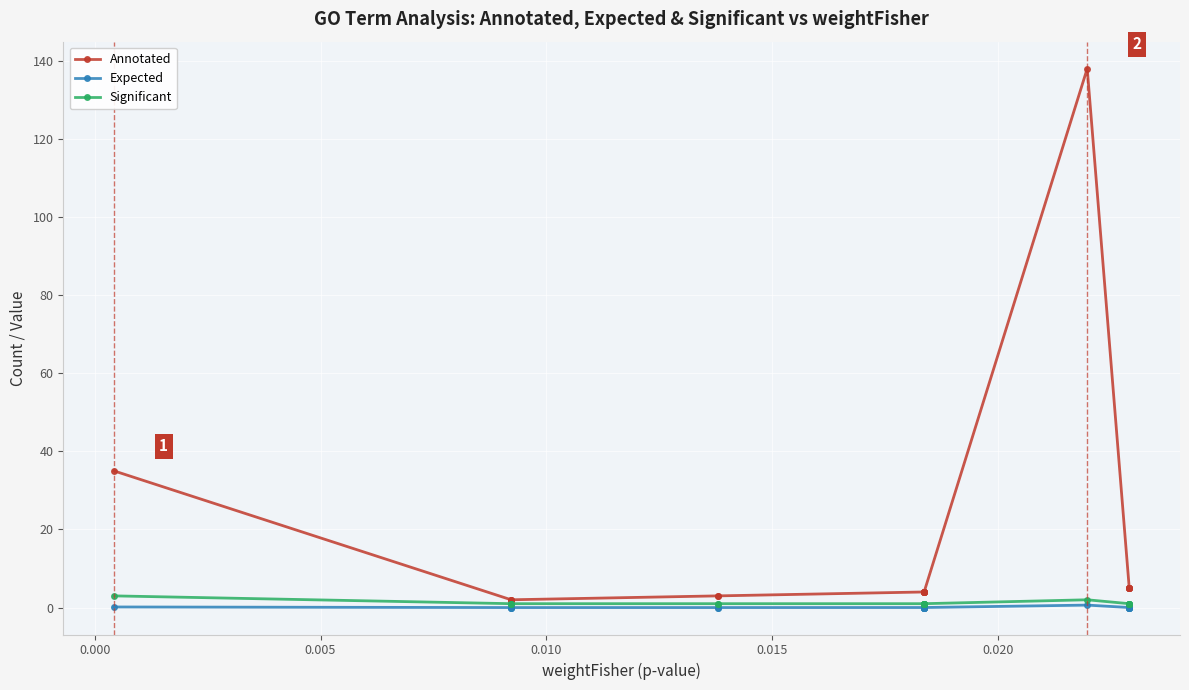

In Annotated, how many points are higher than both neighbors (excluding endpoints)?

1